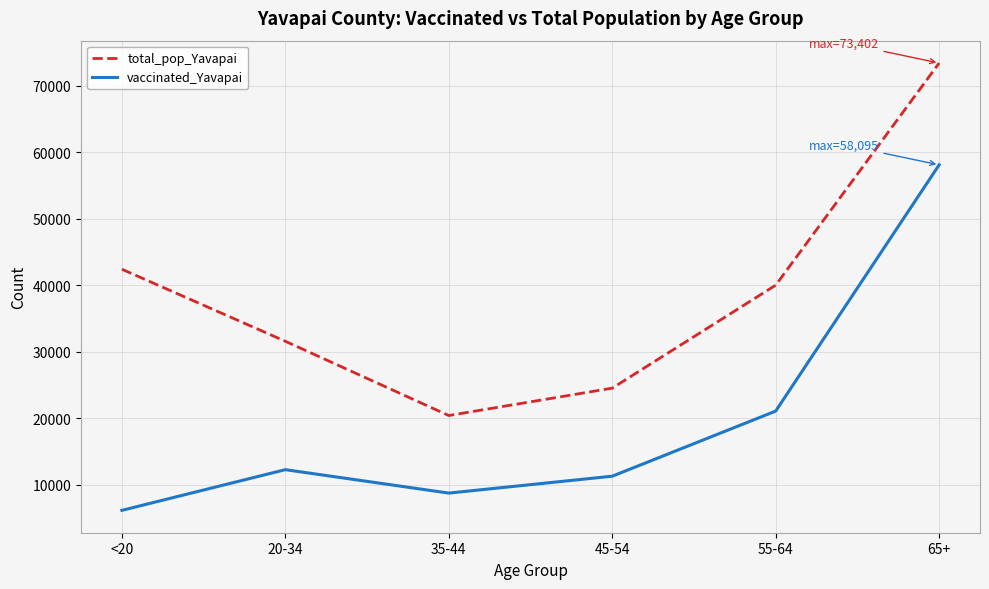

Which label corresponds to the smallest value in the chart?

<20